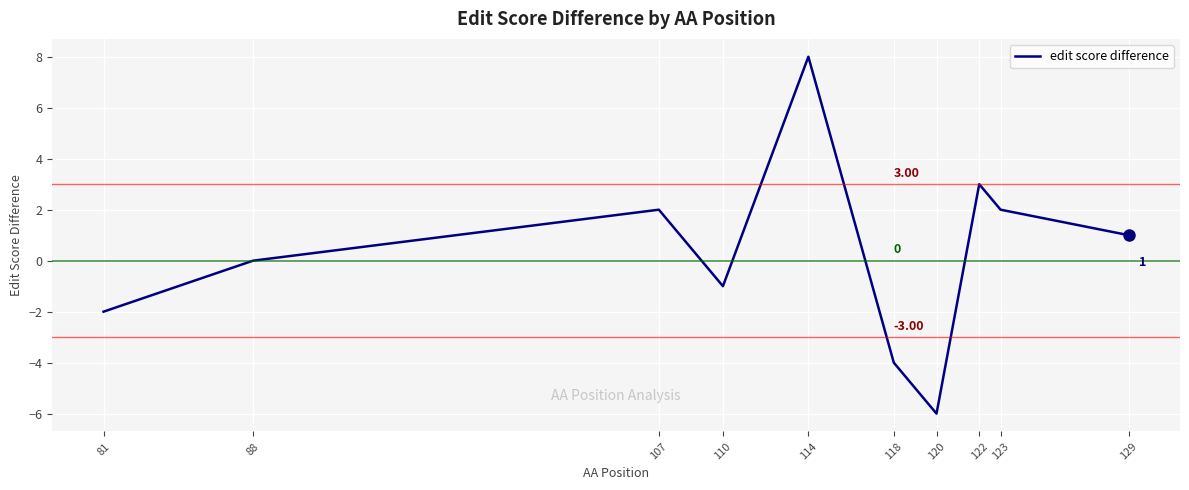

How many lines are shown in the chart?

1